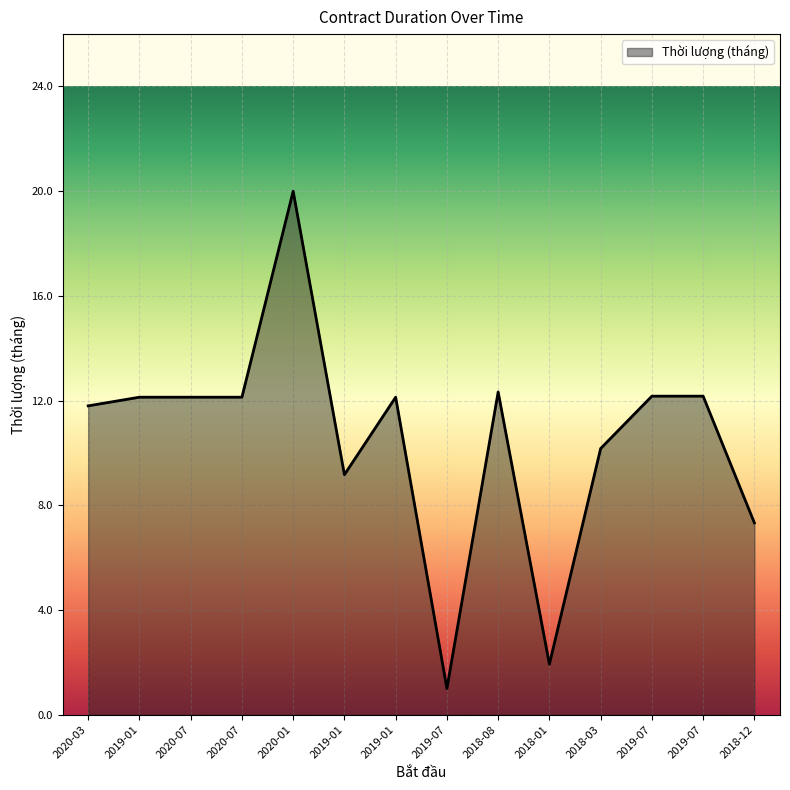

Is it true that the value at 2018-03 is 10.2?

True